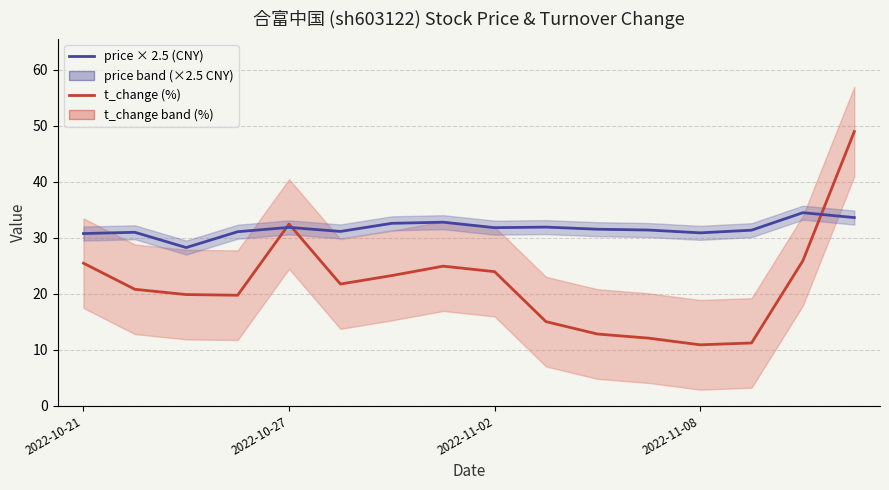

In t_change (%), how many points are lower than both neighbors (excluding endpoints)?

3